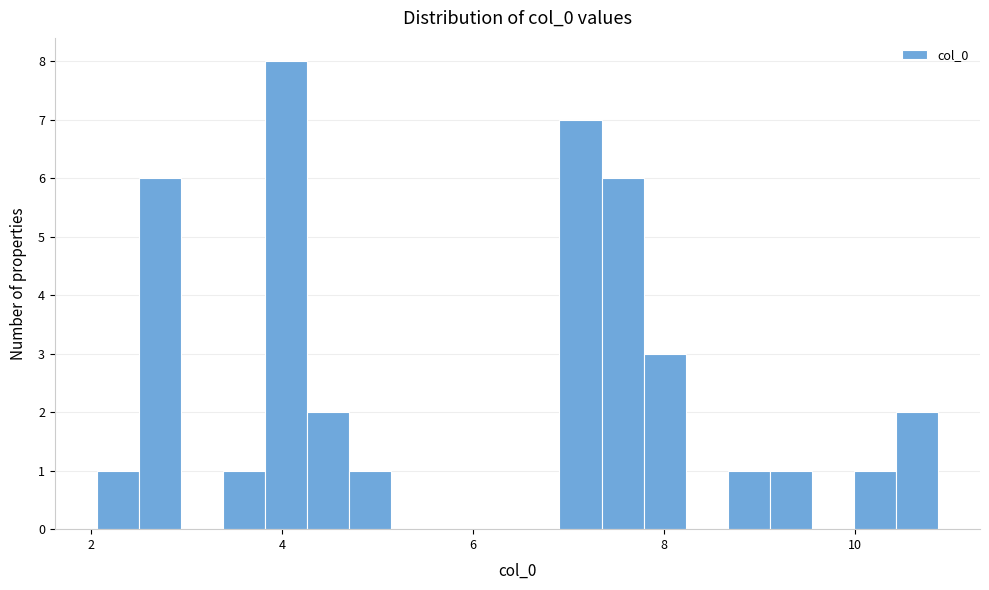

Read against the x-axis, roughly where is the centre of the tallest bar?

4.0